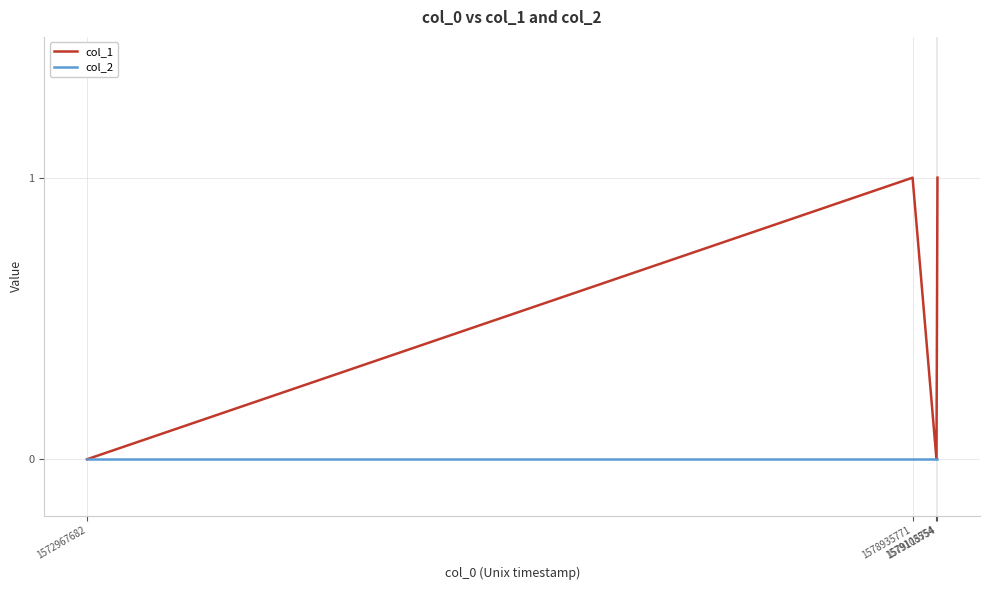

Reading right to left, transcribe all the data shown in this chart.

col_1: 1579115754=1	1579108554=0	1578935771=1	1572967682=0
col_2: 1579115754=0	1579108554=0	1578935771=0	1572967682=0